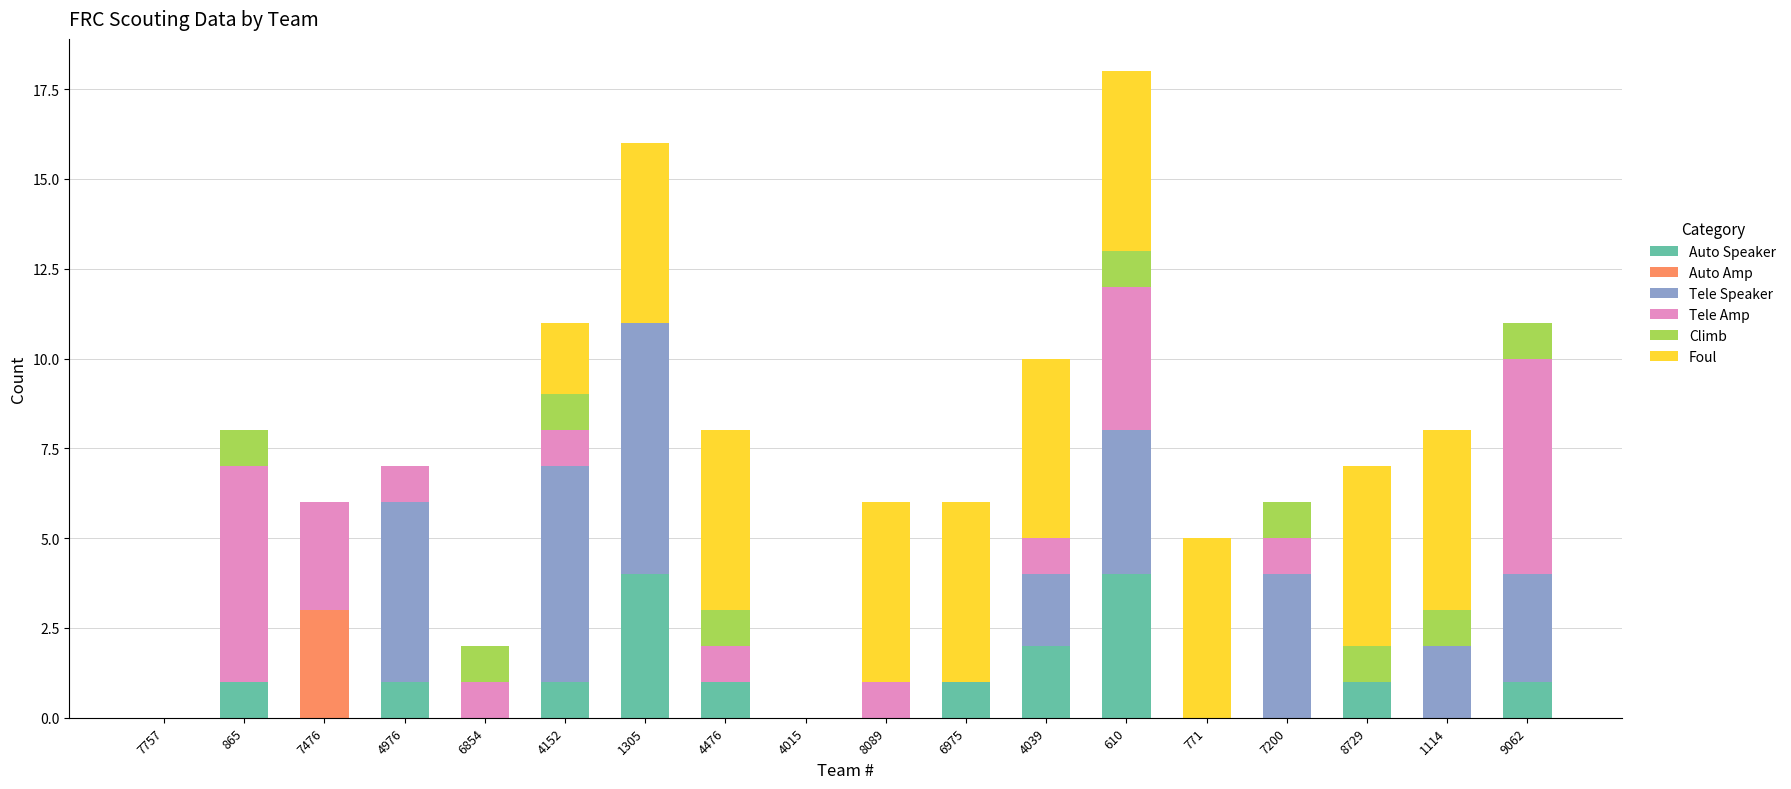

What is the total value across all series at 1114?

8